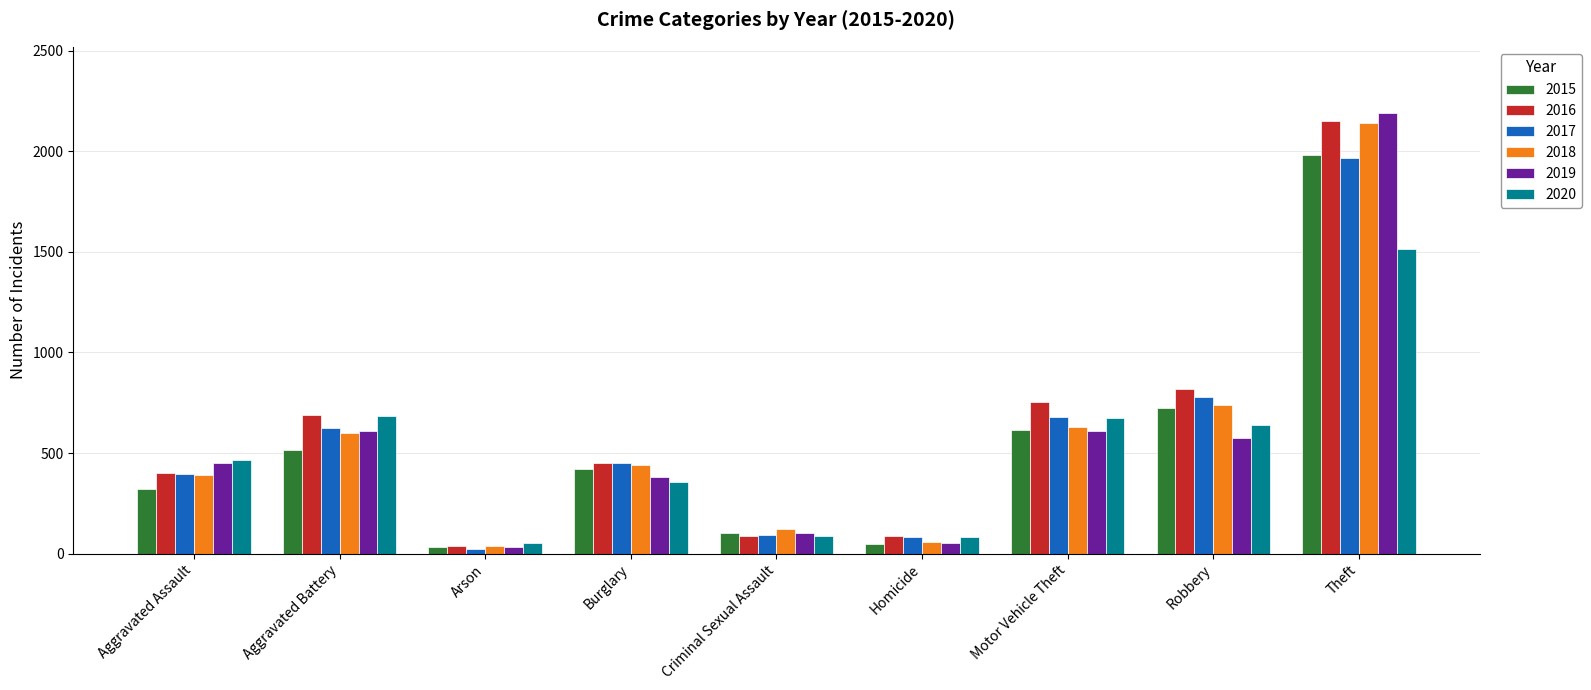

Between Criminal Sexual Assault and Robbery, which series saw the biggest shift?

2016